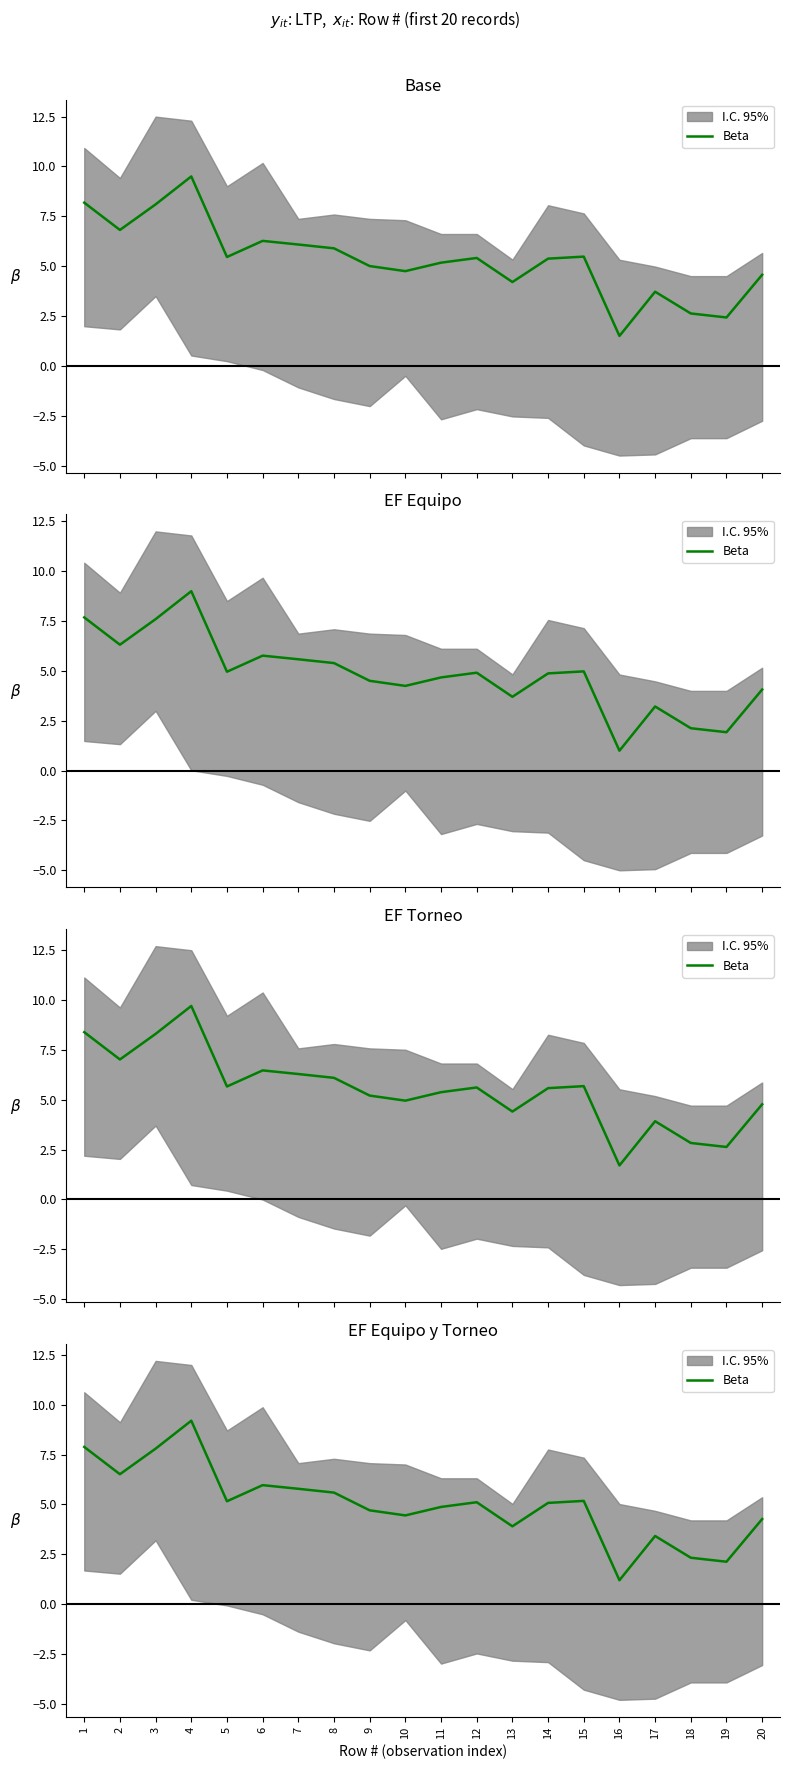

Count the number of categories in the chart.

20